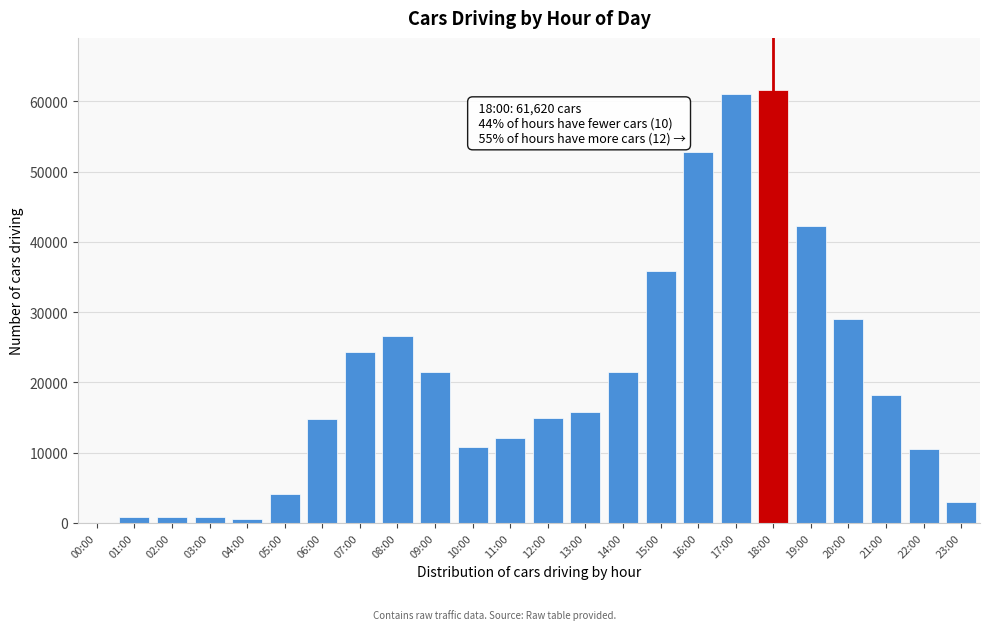

Which has a higher value, 22:00 or 16:00?

16:00